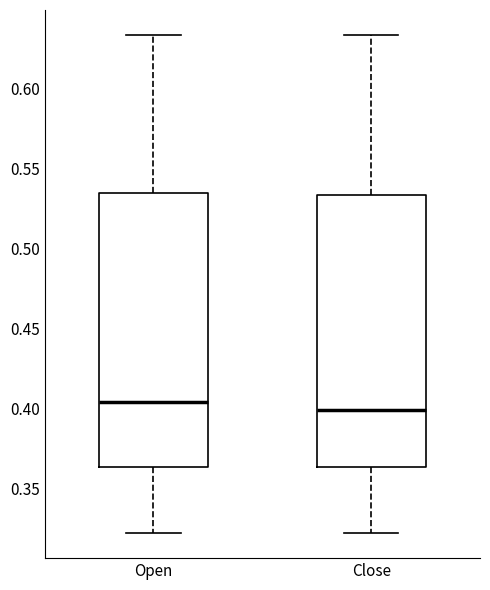

Reading left to right, read every box against the y-axis: the position of its median line, the range the box covers, and the ends of its whiskers. The values are not printed on the chart, so give them approximately, as read against the axis.

Open: median 0.405, box 0.365 to 0.535, whiskers 0.320 to 0.635
Close: median 0.400, box 0.365 to 0.535, whiskers 0.320 to 0.635